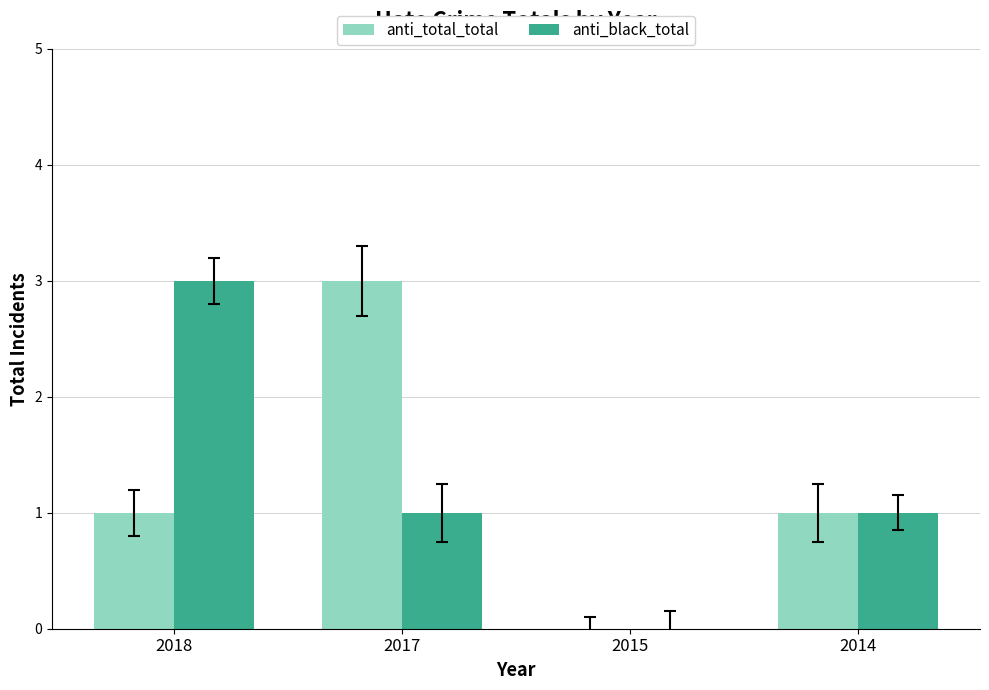

How many data points does each series have?

4